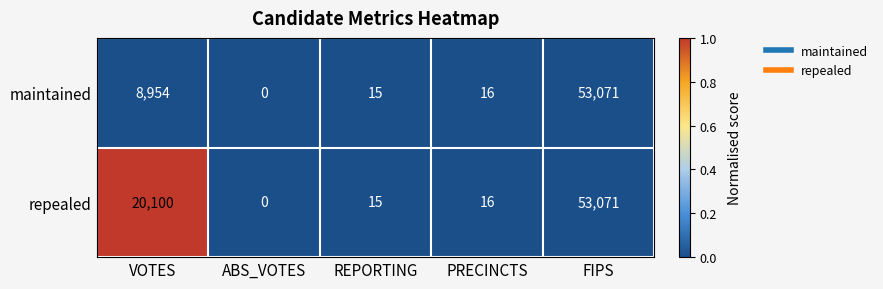

True or false: maintained has a value of 13308 at VOTES.

False